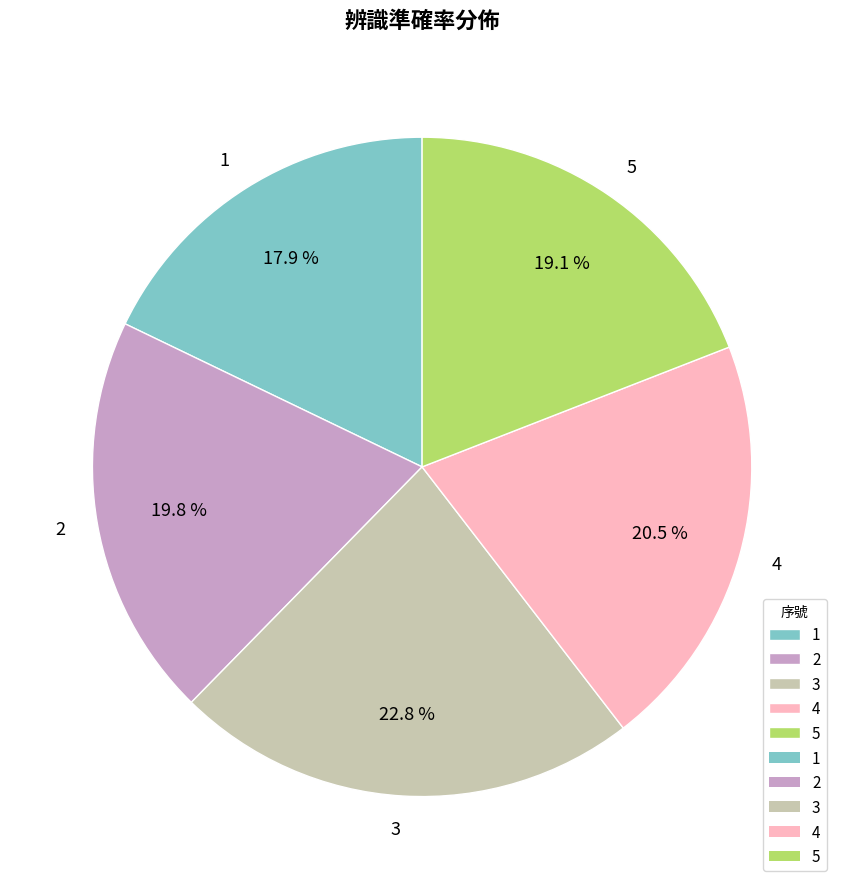

Does 2 represent more than half of the total?

No